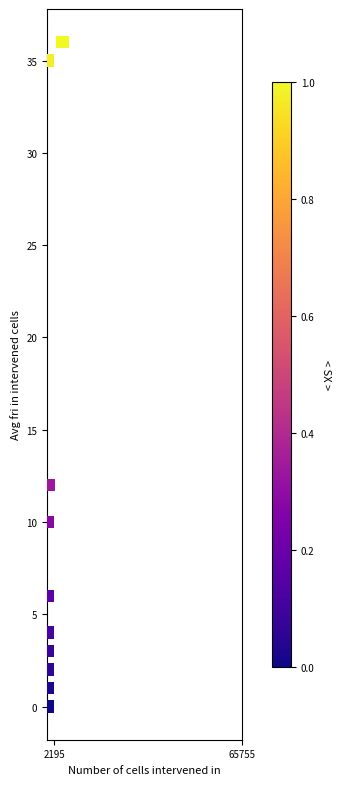

What Y value in the scatter plot is closest to 18?

12